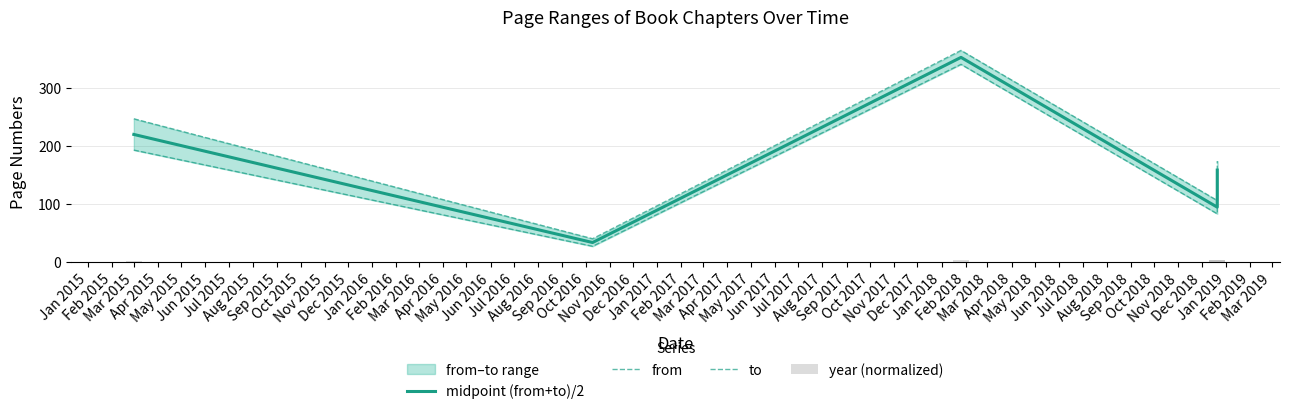

Which series has the largest total across all categories?

to